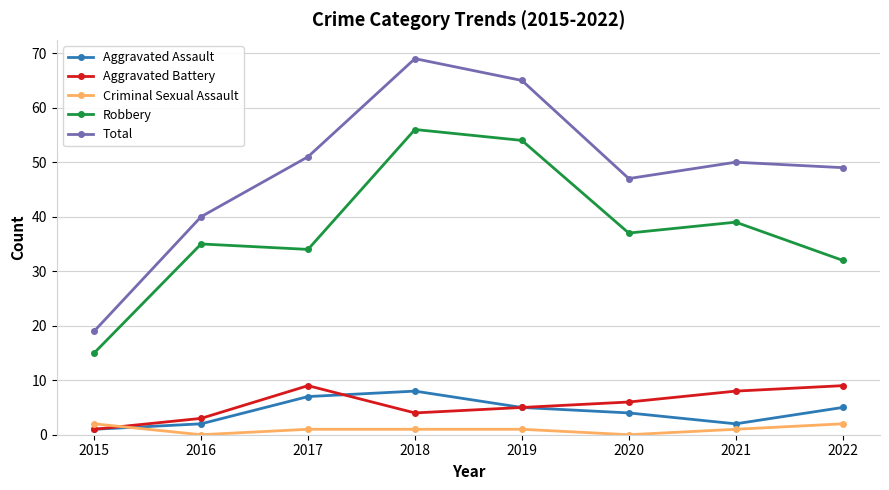

At which category does Robbery reach its first local valley?

2017